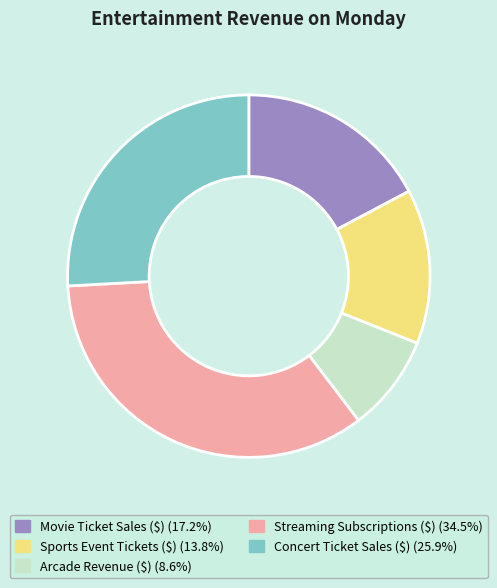

How many slices are in this pie chart?

5